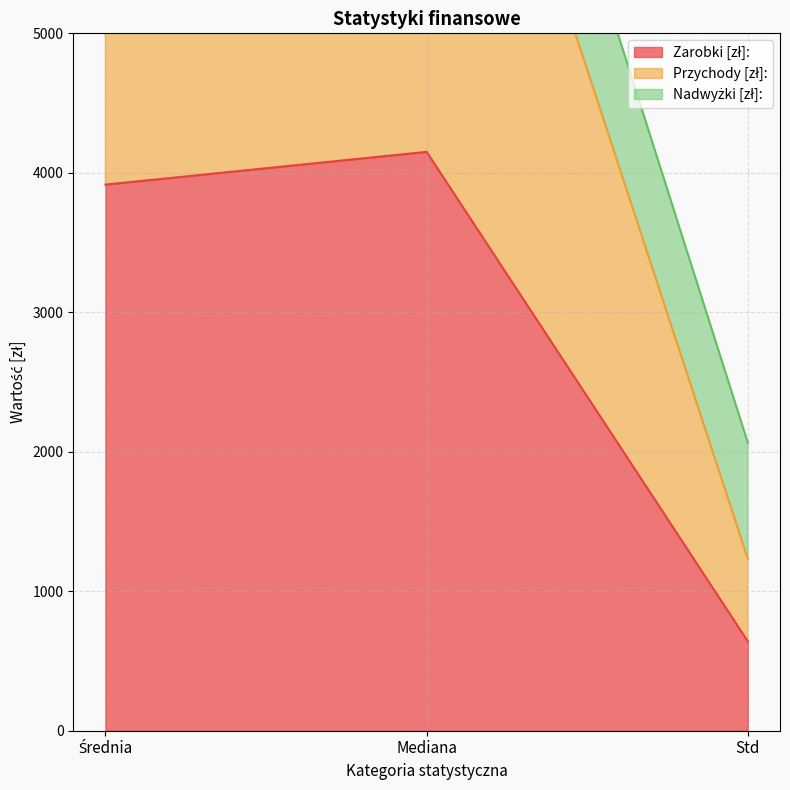

At how many categories does at least one series exceed 5850?

2